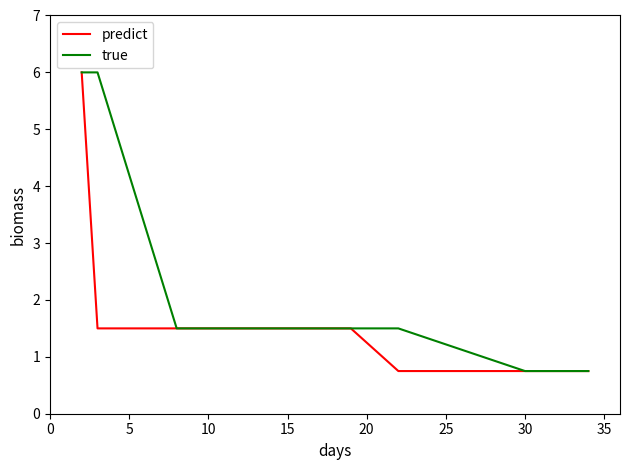

Which series has the largest total across all categories?

true